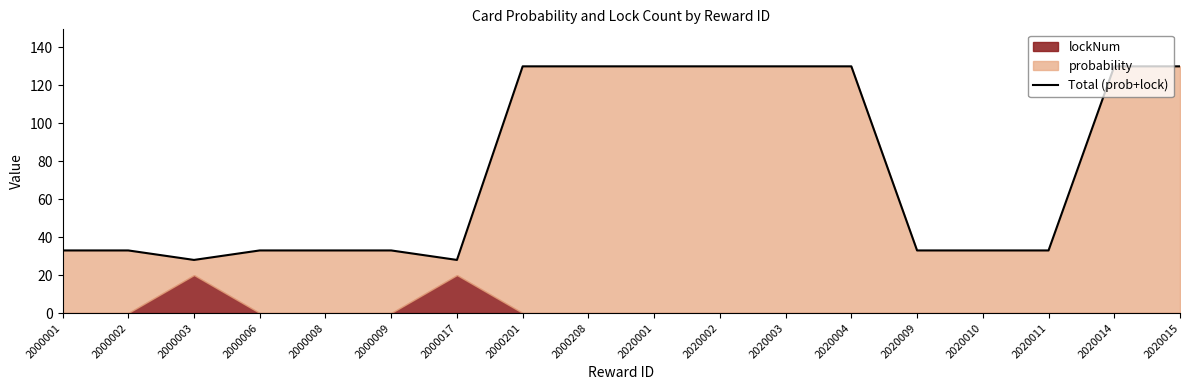

What is the change in value from 2000001 to 2020015?

+97